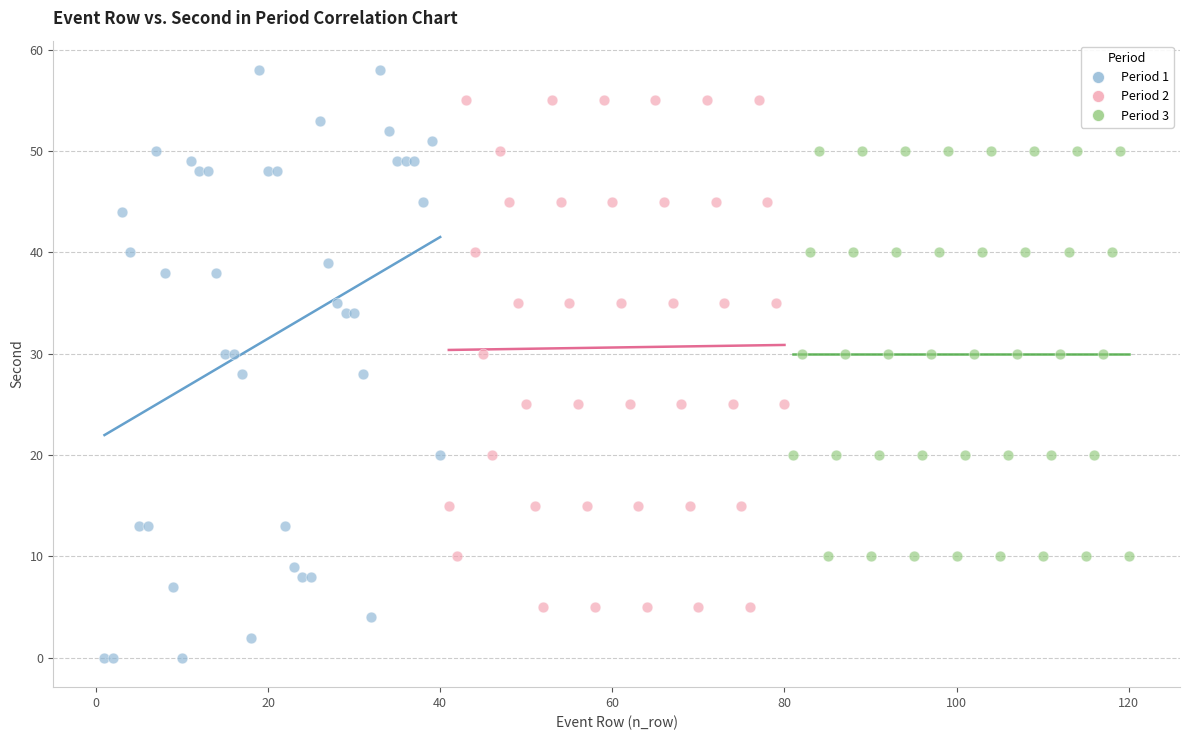

Which series has the largest Y range (max minus min)?

Period 1